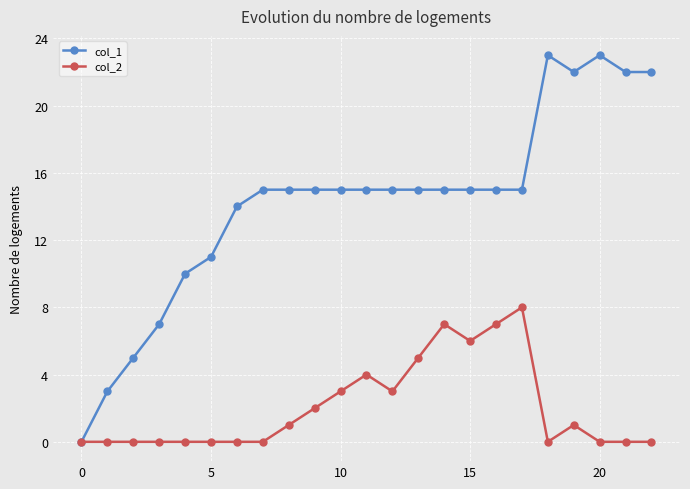

Which series has the largest range (max minus min)?

col_1